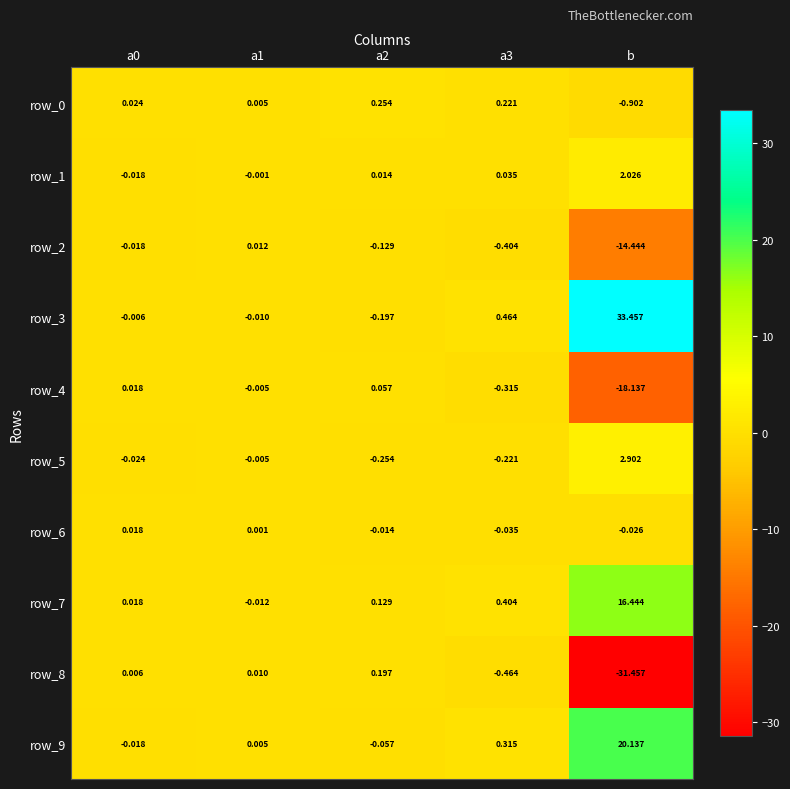

Which label corresponds to the smallest value in the chart?

b